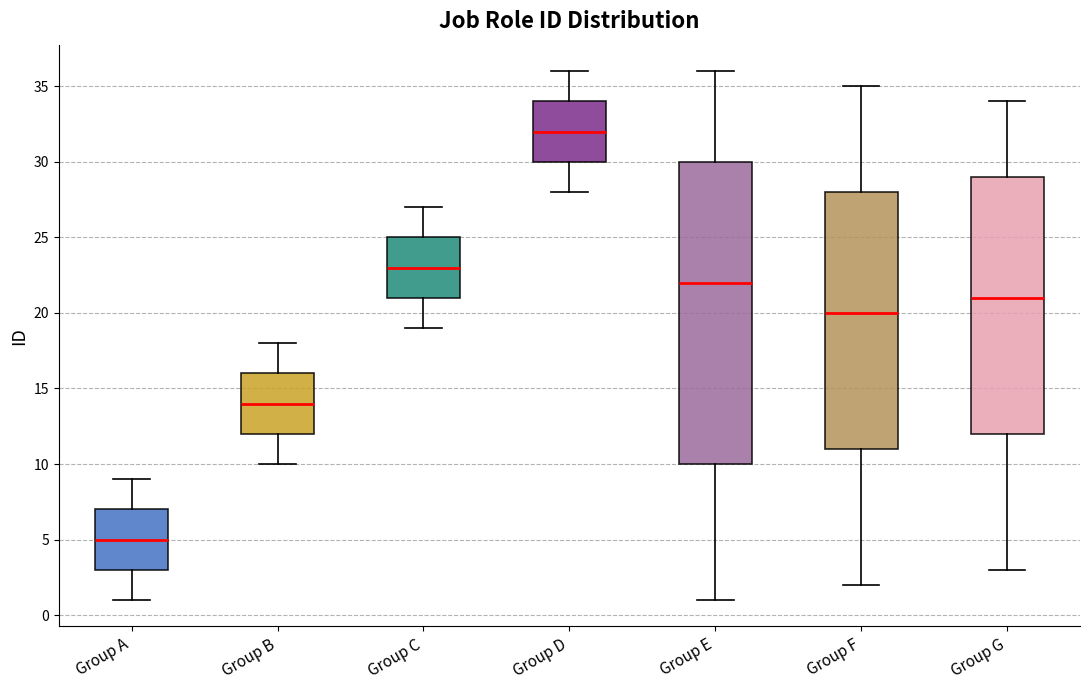

Comparing the boxes themselves (not the whiskers), which one is the tallest?

Group E